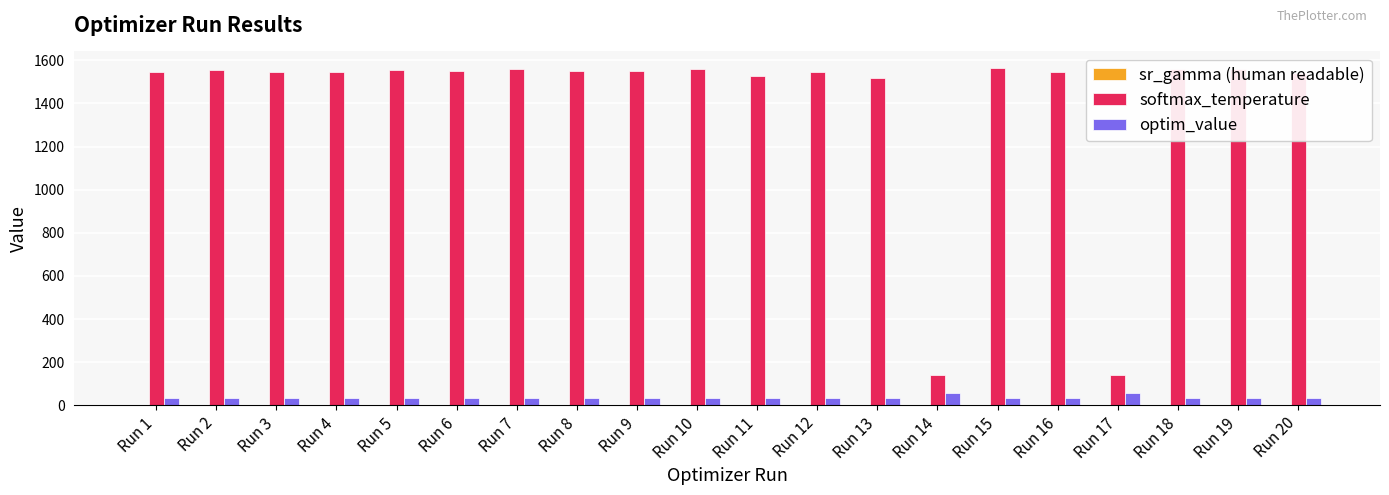

Which series has the largest total across all categories?

softmax_temperature